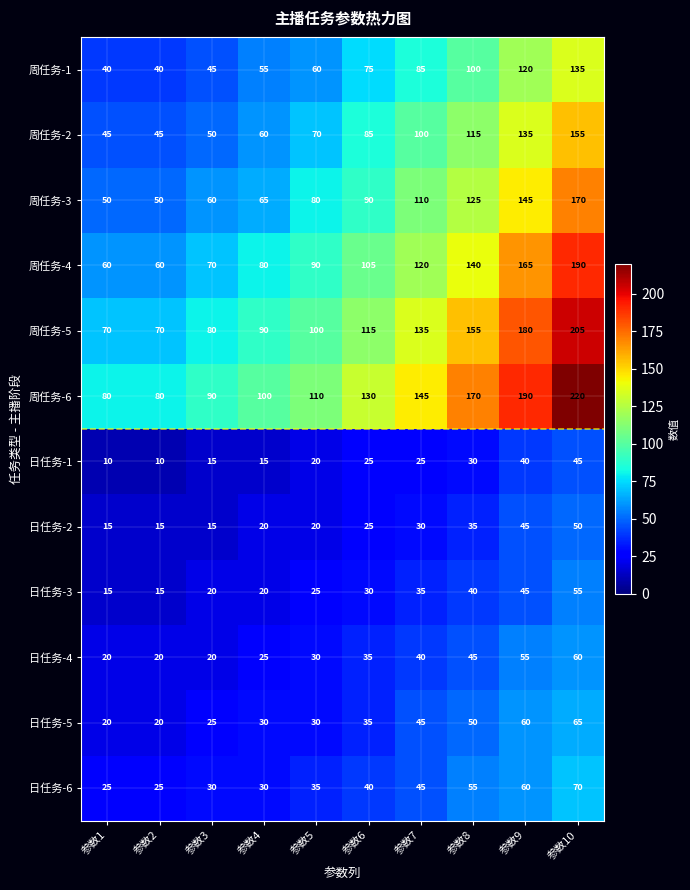

Which series has the largest total across all categories?

周任务-6